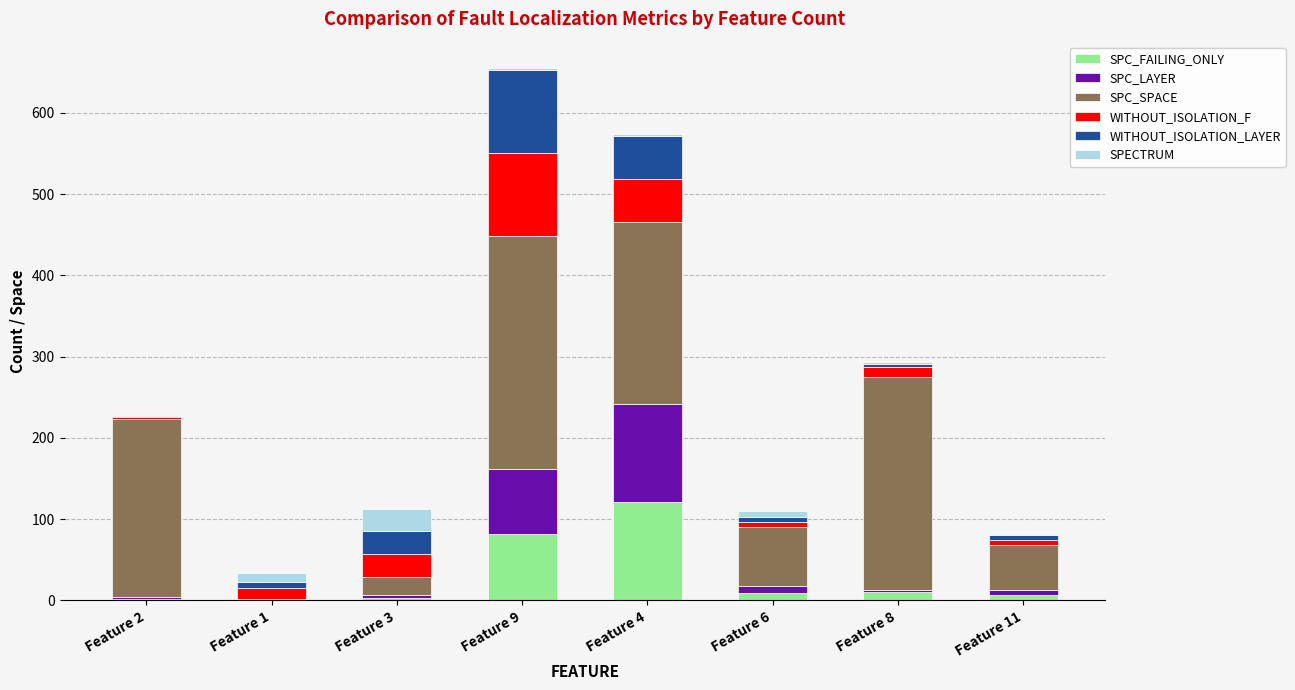

Which category has the highest value in the SPC_FAILING_ONLY series?

Feature 4